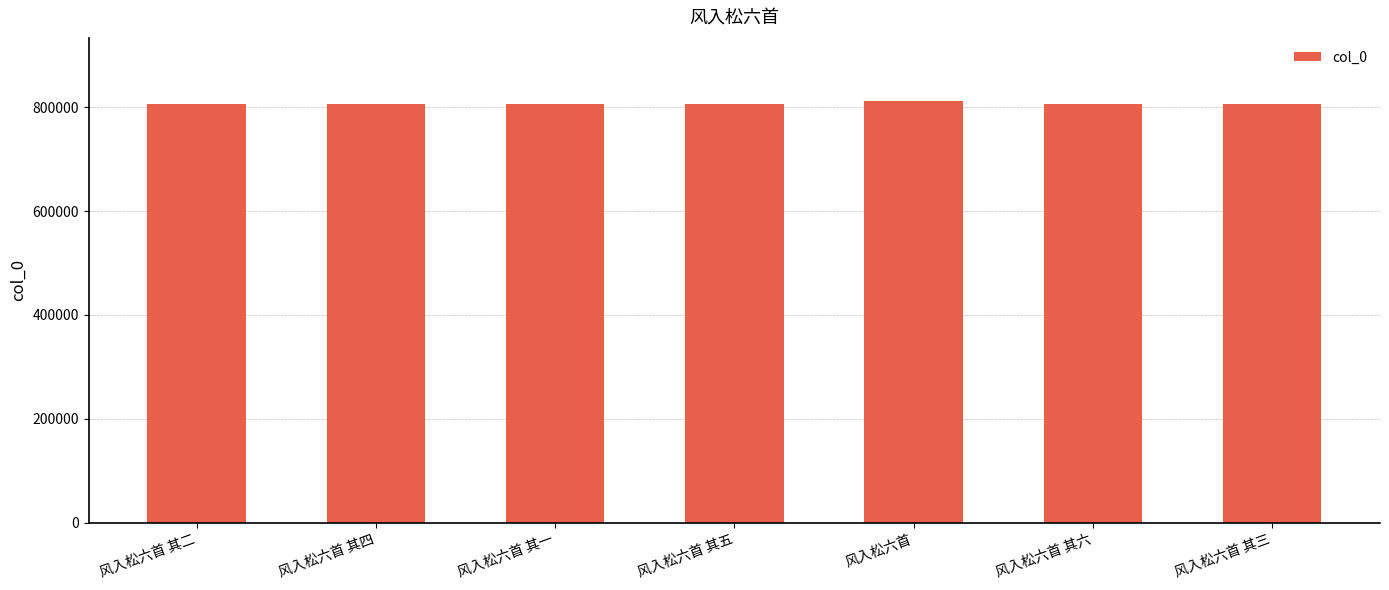

What is the average value?

806514